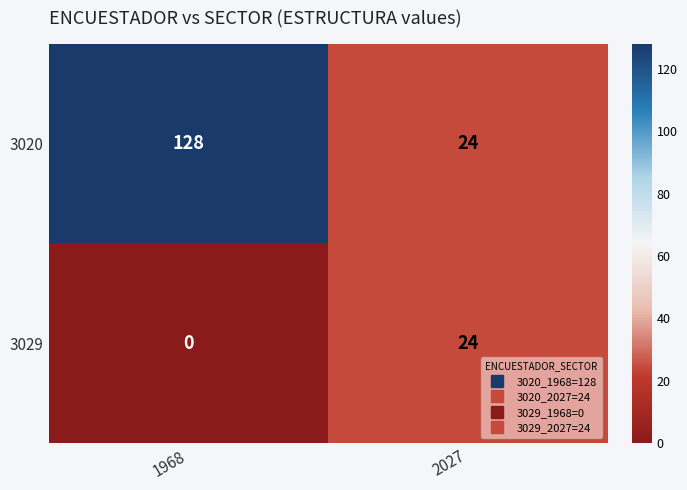

What is the difference between the 3029 values at 2027 and 1968?

24